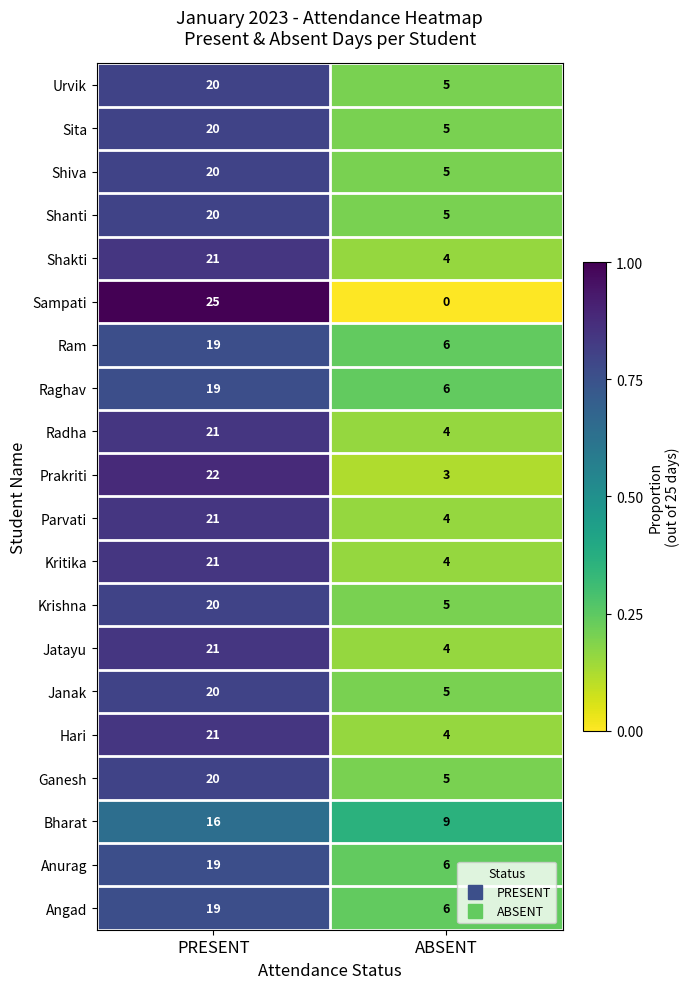

At which category is the sum across all series the highest?

PRESENT